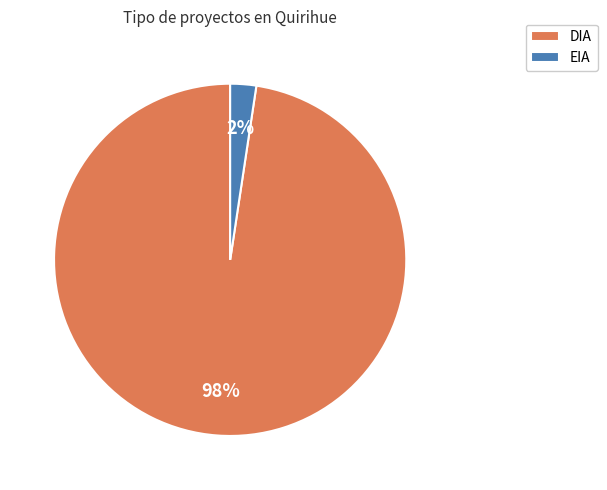

To the nearest percent, what percentage of the pie is DIA?

98%